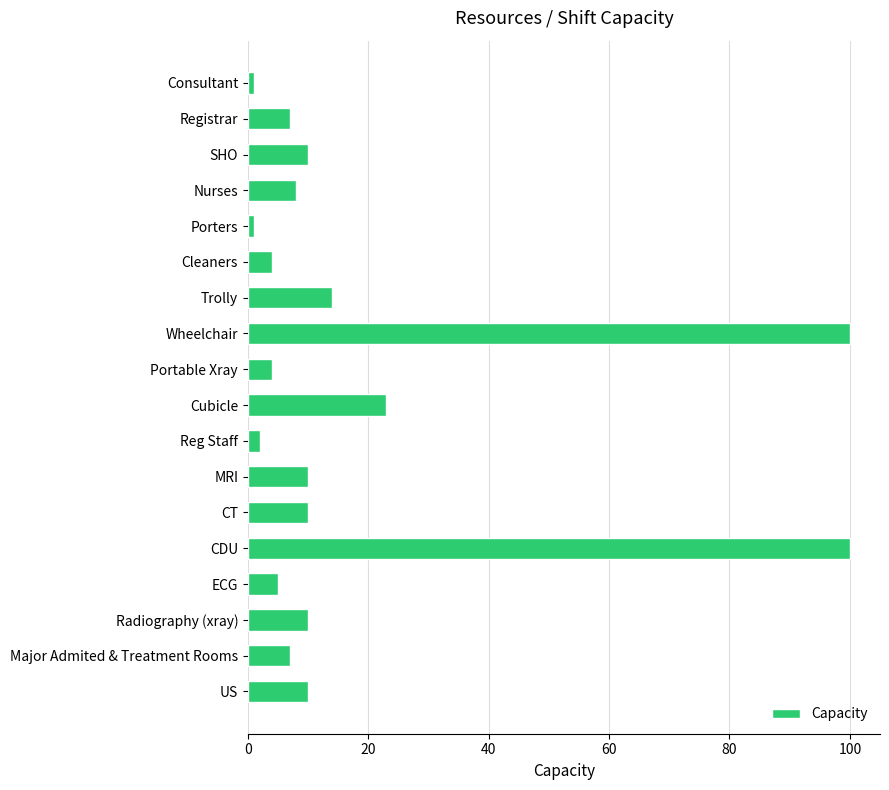

How many bars are there in total?

18